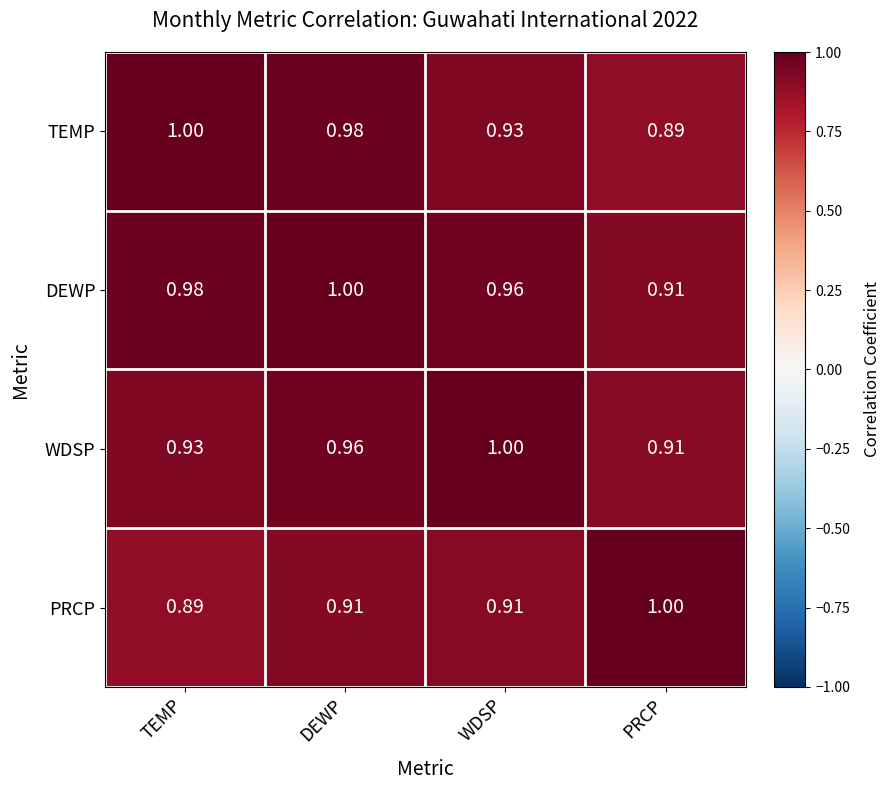

What is the spread (max minus min) of values at PRCP?

0.1